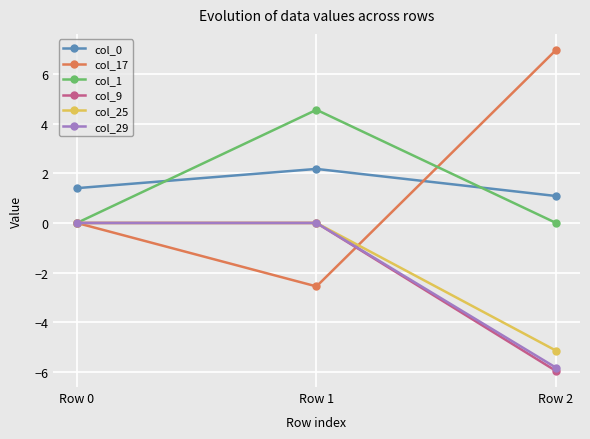

The value of col_0 at Row 0 is 1.4. True or false?

True